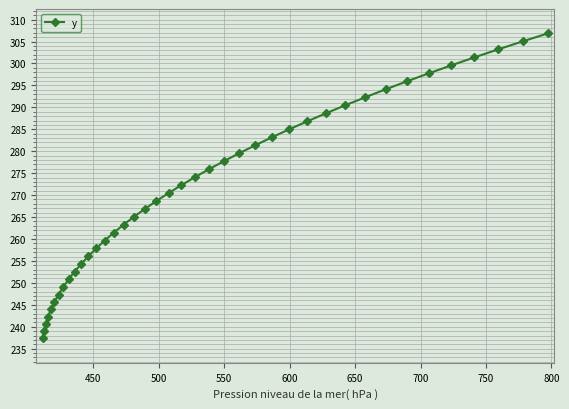

How many data points are less than 272?

20